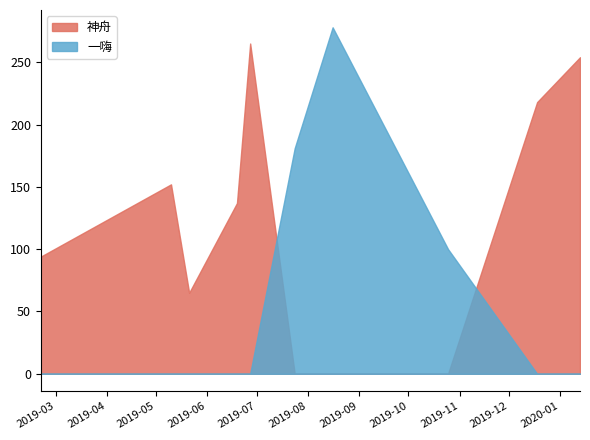

What is the label of the 4th point from the left?

2019-06-19